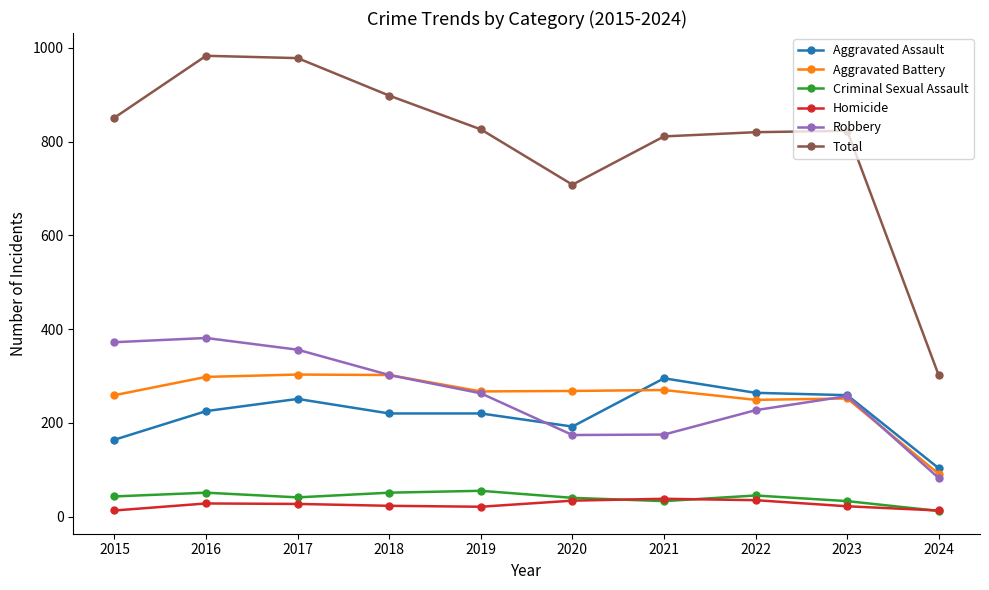

What is the sum of the Aggravated Battery values at 2017 and 2024?

394